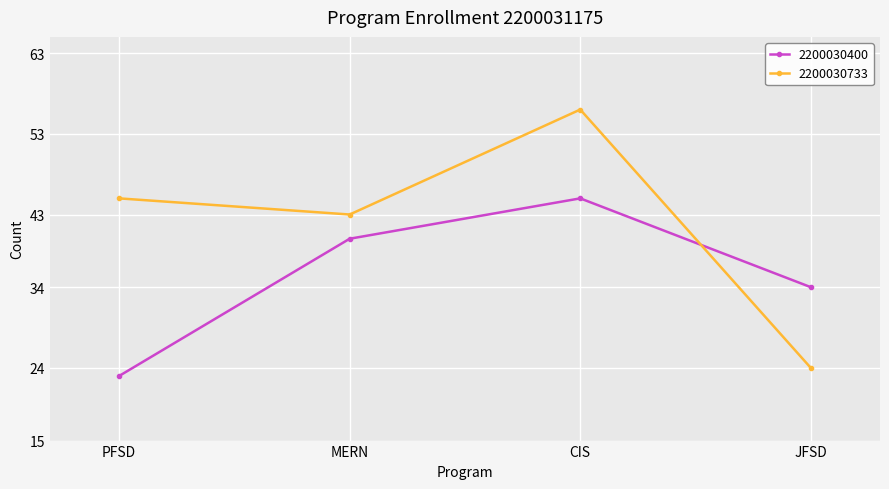

How many times do 2200030733 and 2200030400 cross each other?

1